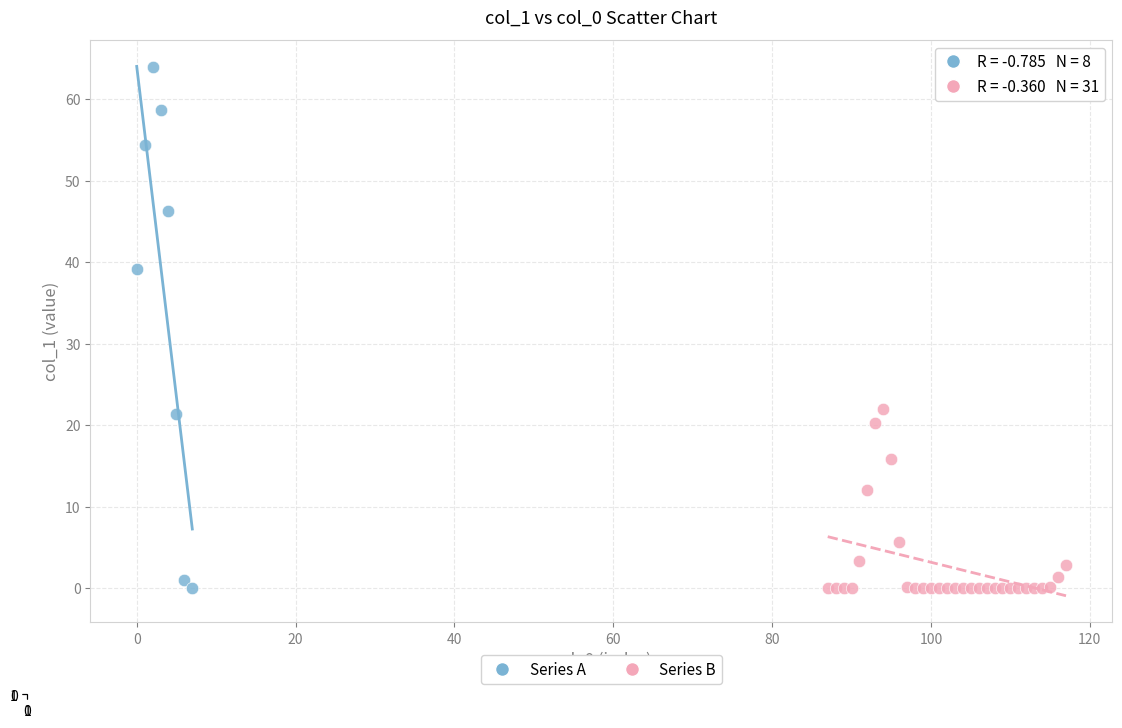

Which series reaches the maximum Y coordinate?

Series A